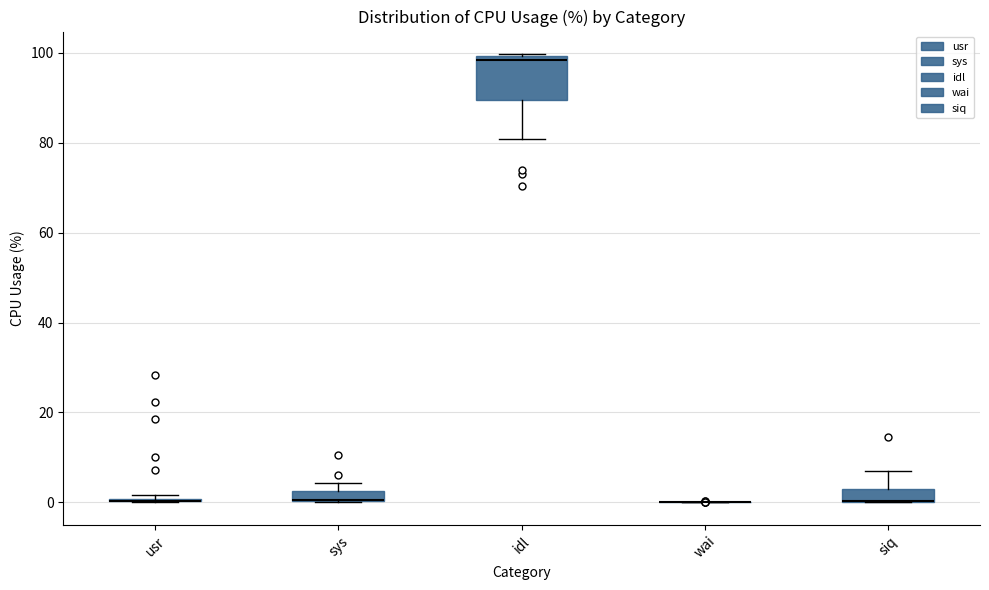

Where is the upper edge of the box for siq on the y-axis? The values are not printed on the chart, so give them approximately, as read against the axis.

2